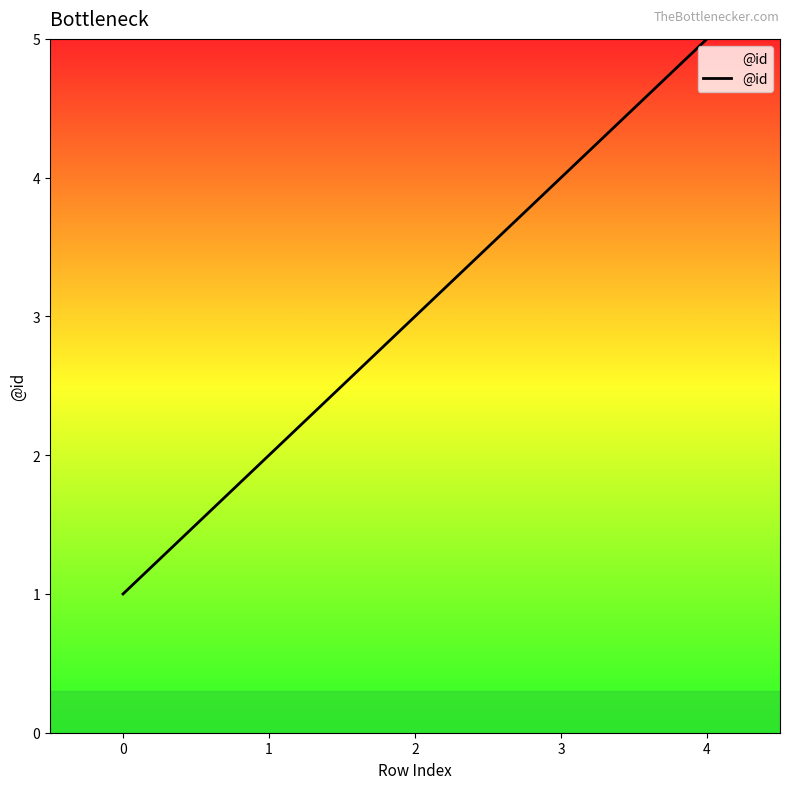

Count the number of categories in the chart.

5